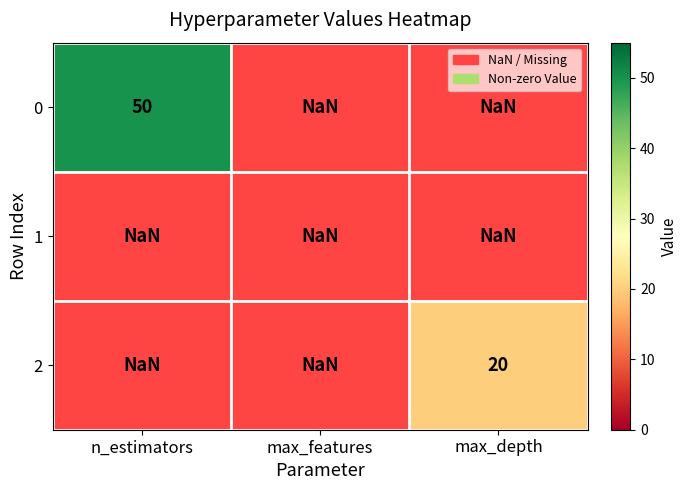

True or false: 0 has a value of 50.0 at n_estimators.

True